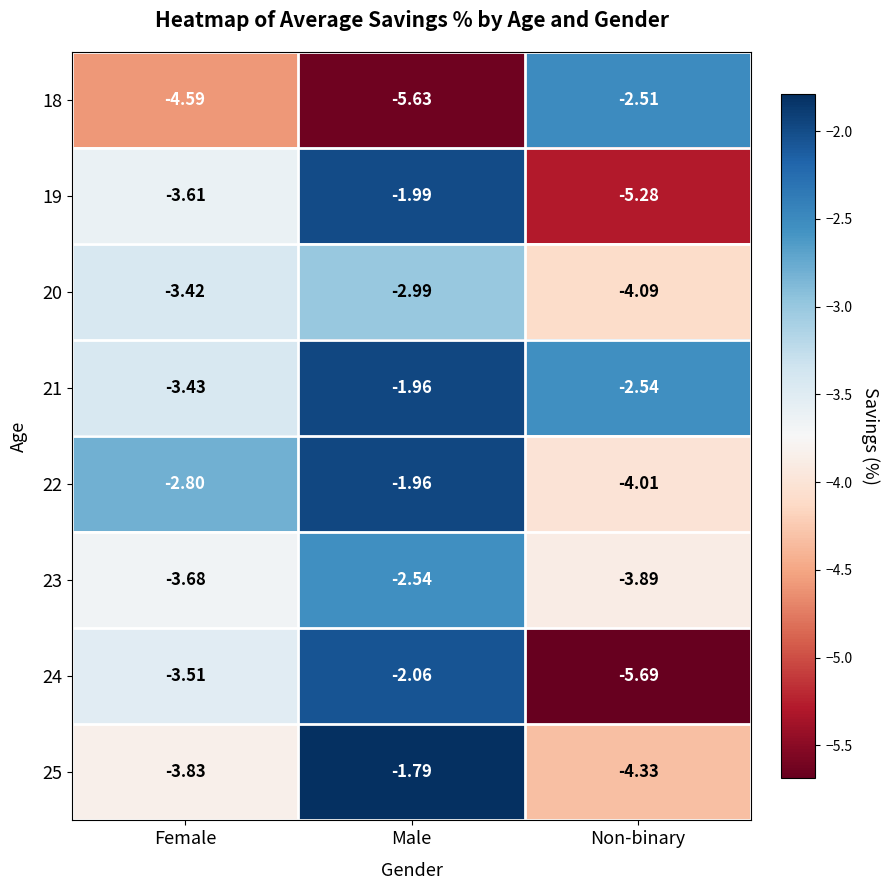

What is the difference between the highest and lowest values at Female?

1.8